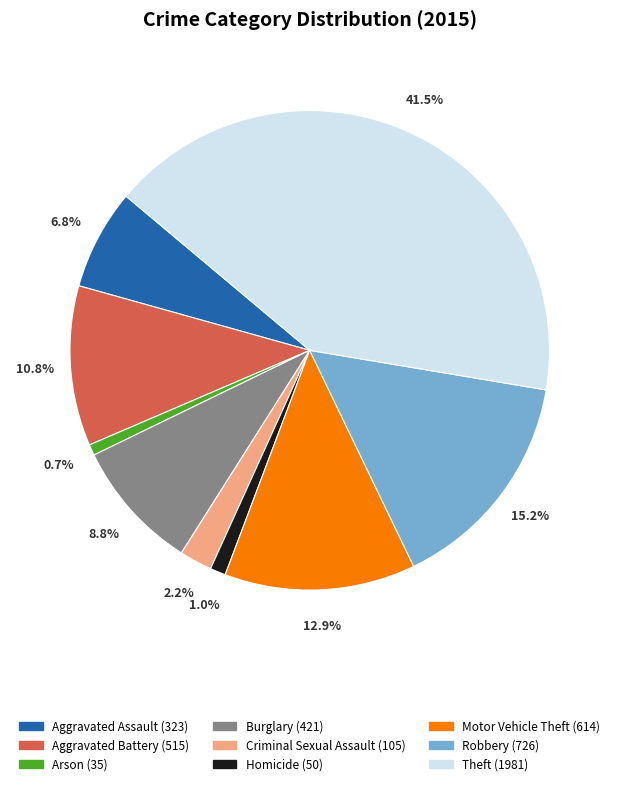

To the nearest percent, what percentage of the pie is Arson?

1%